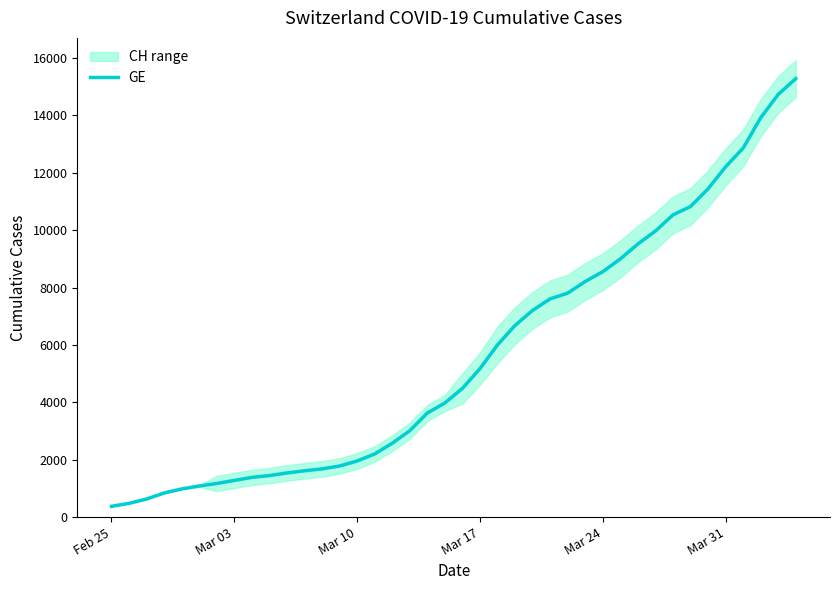

What is the minimum value for GE?

375